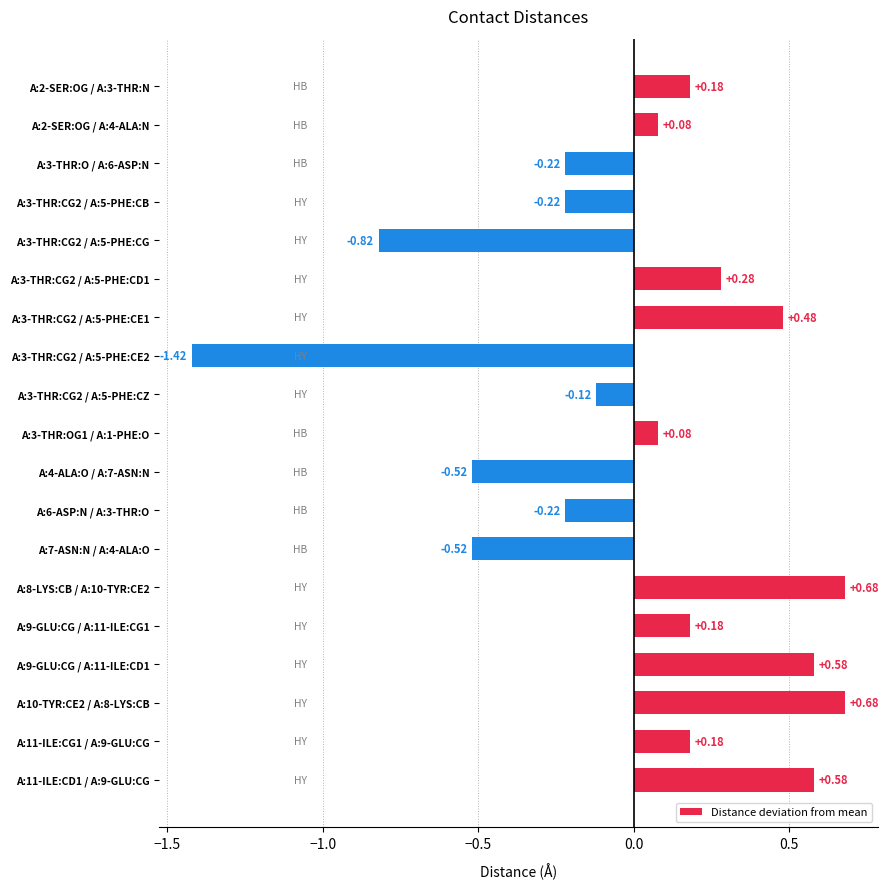

How many bars are there in total?

19